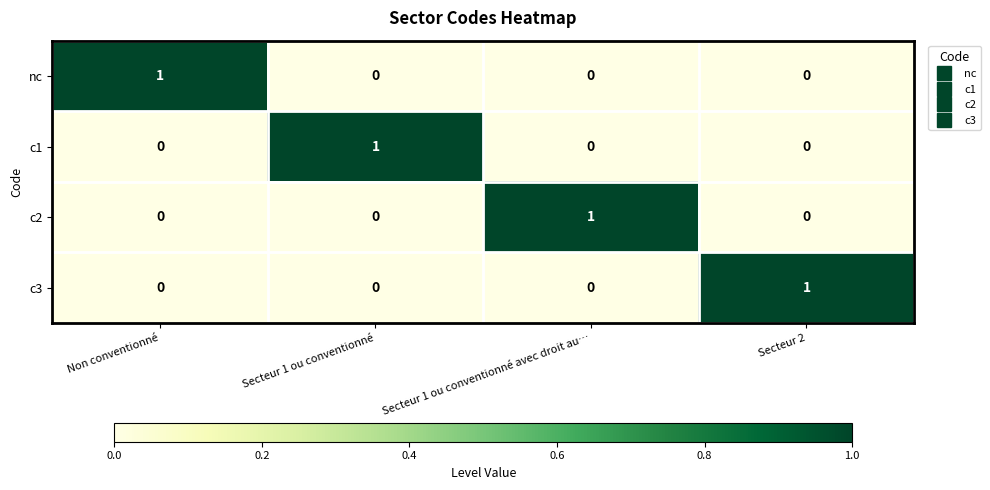

The c2 series shows 1 at Secteur 1 ou conventionné avec droit au…. True or false?

True